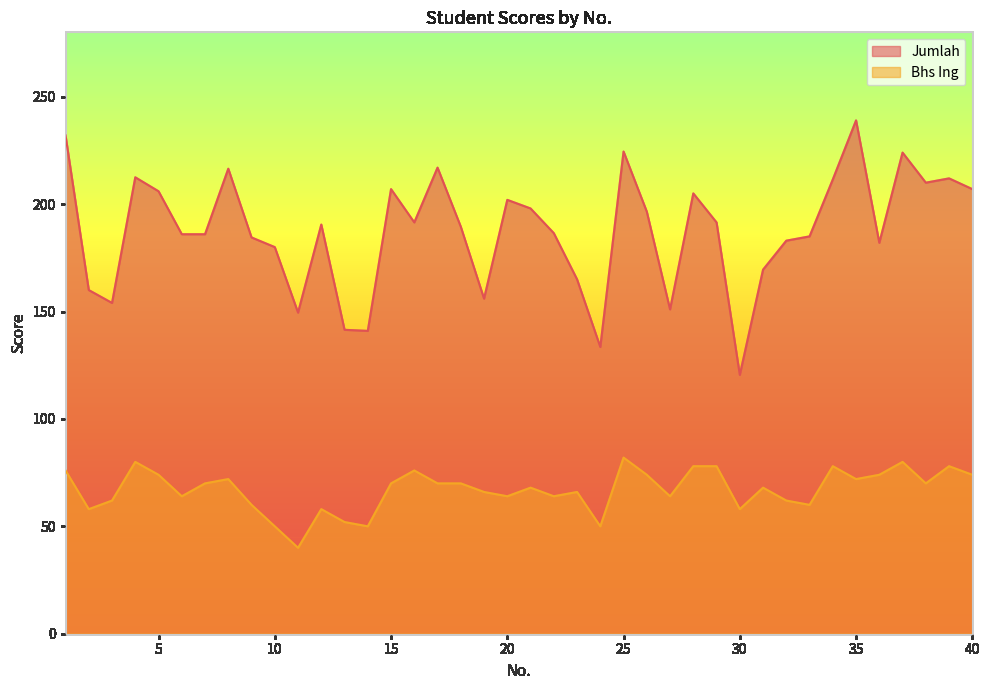

At how many categories does at least one series exceed 191?

19